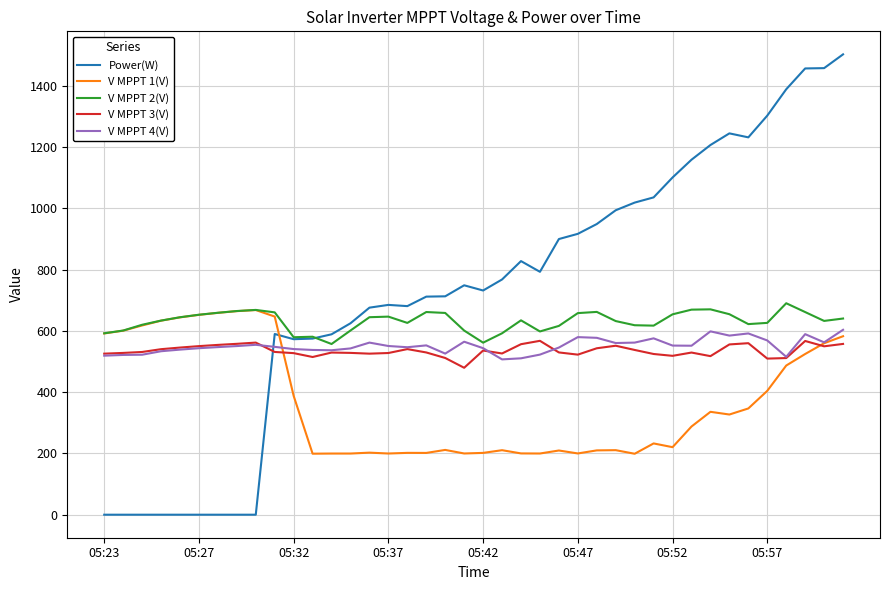

Which series has the widest spread of values?

Power(W)